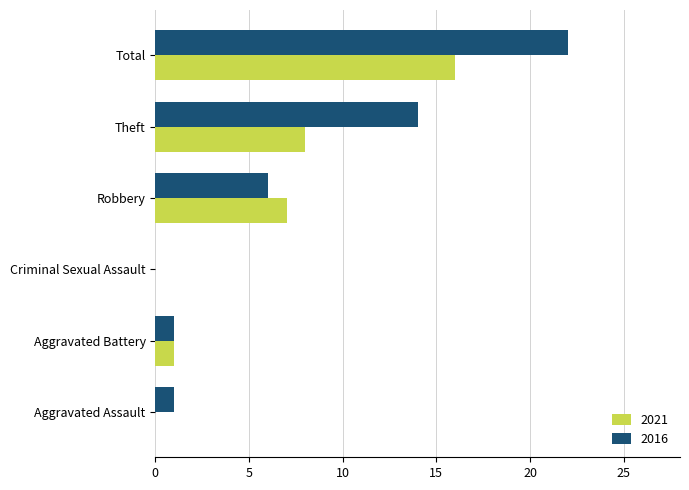

Which series has the largest total across all categories?

2016